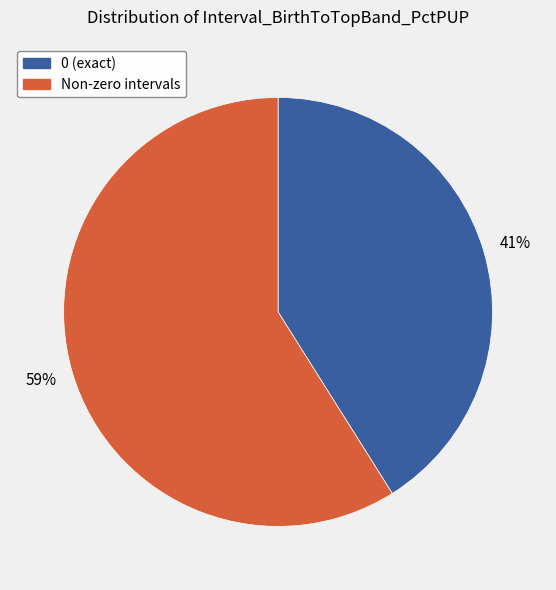

Does any single category account for the majority?

Yes